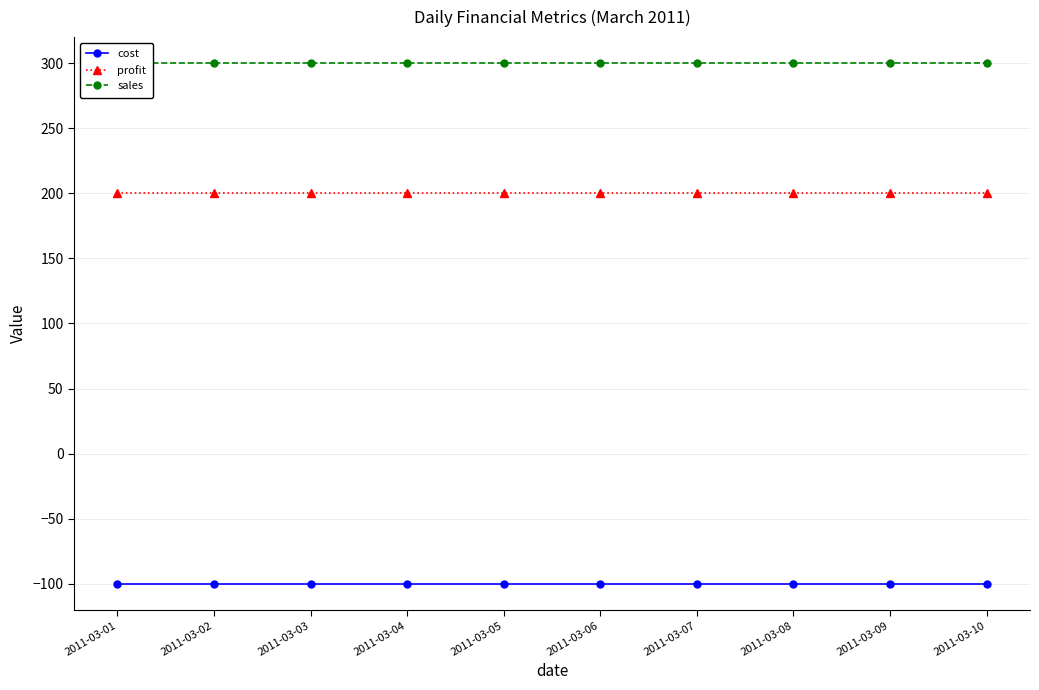

Reading right to left, transcribe all the data shown in this chart.

cost: -100	-100	-100	-100	-100	-100	-100	-100	-100	-100
profit: 200	200	200	200	200	200	200	200	200	200
sales: 300	300	300	300	300	300	300	300	300	300